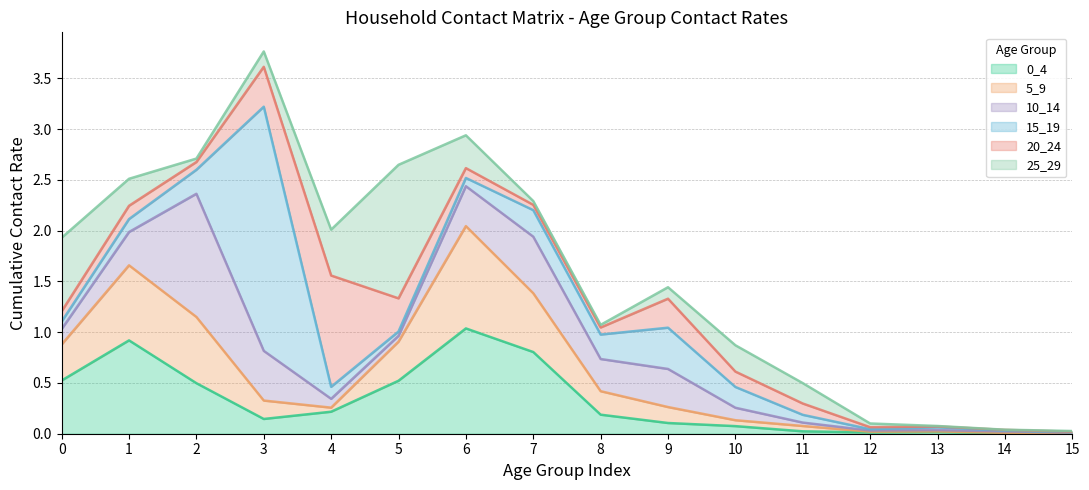

True or false: 0_4 has more than 1 interior local peaks.

True